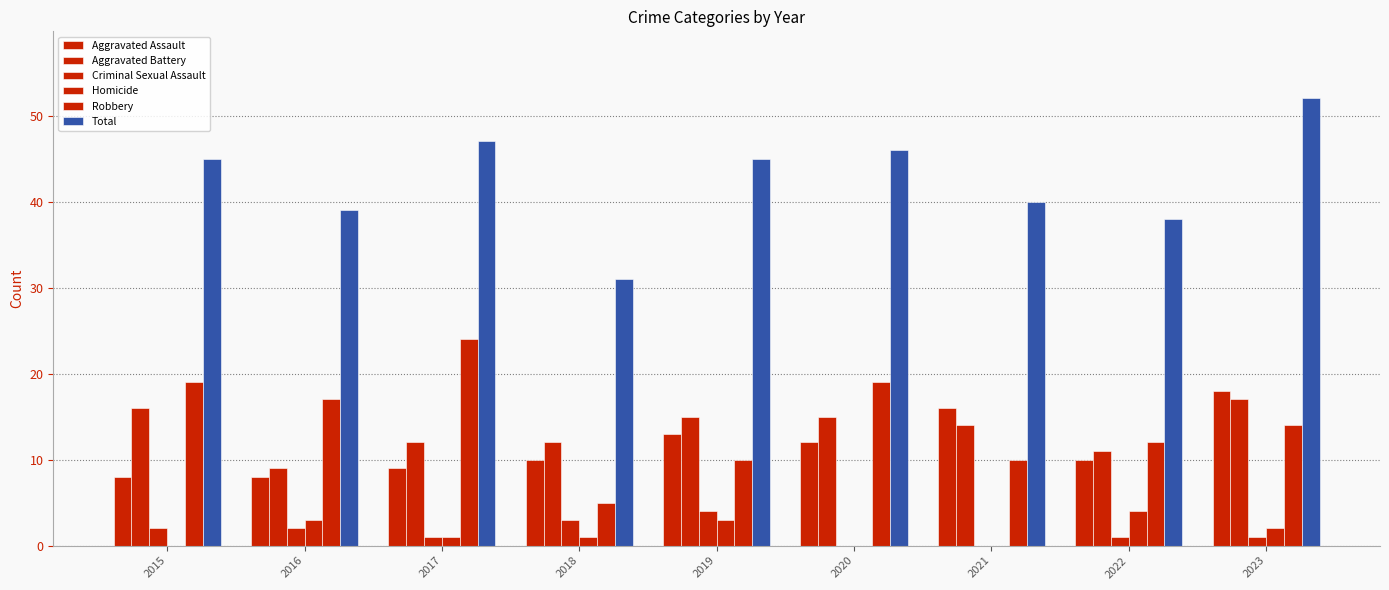

Where does the Robbery series first go above 14?

2015